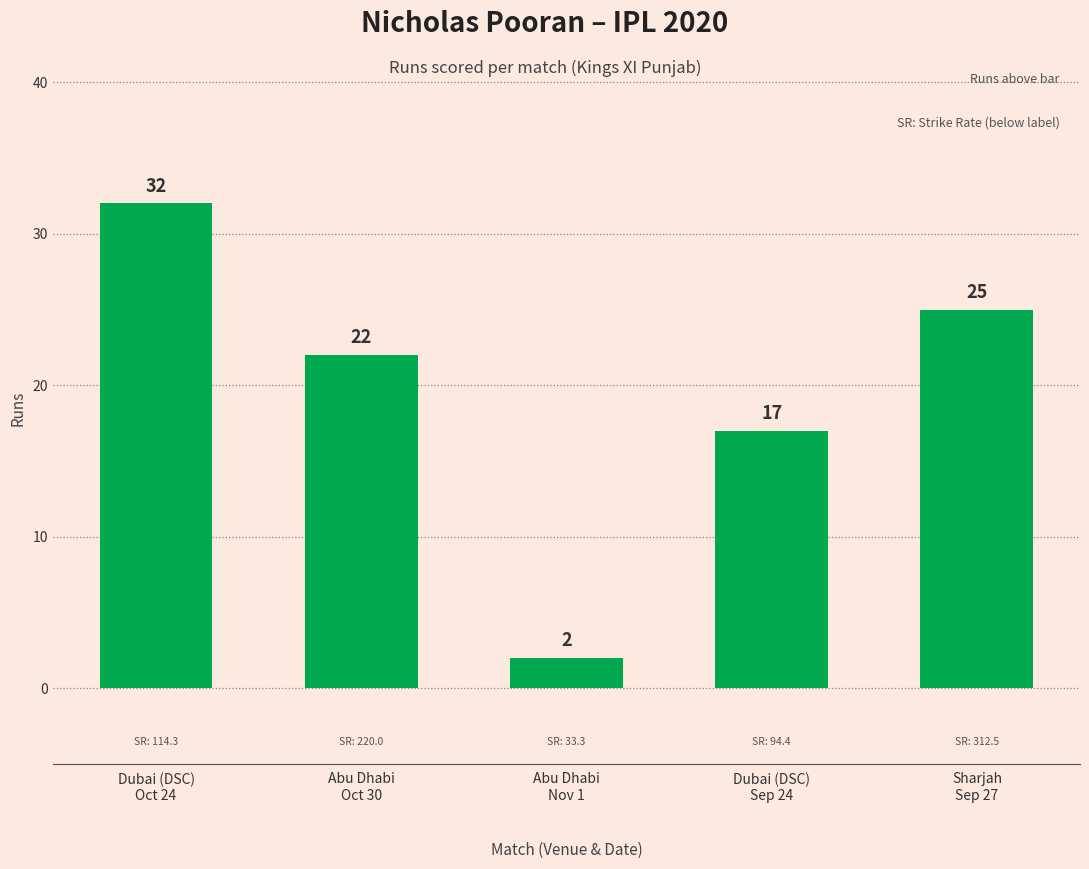

What is the smallest value displayed?

2